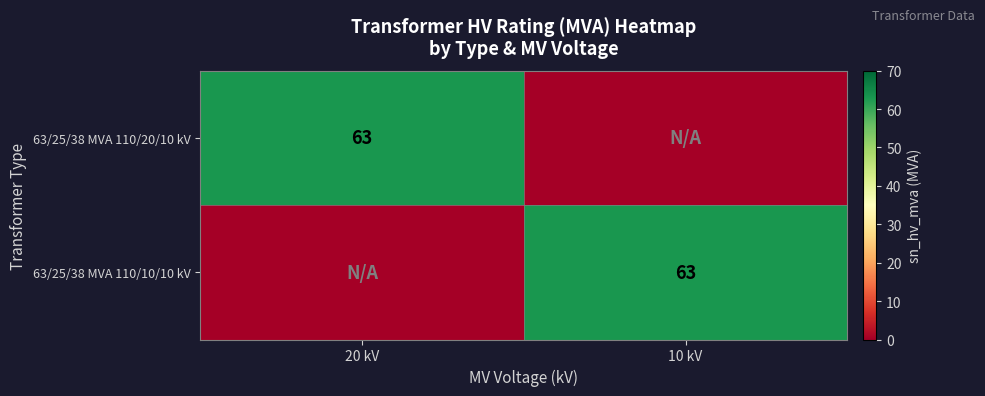

How many categories are shown in the chart?

2